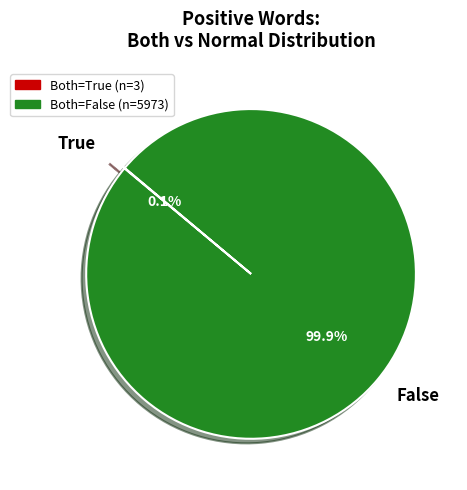

Which category has the biggest portion of the pie?

False